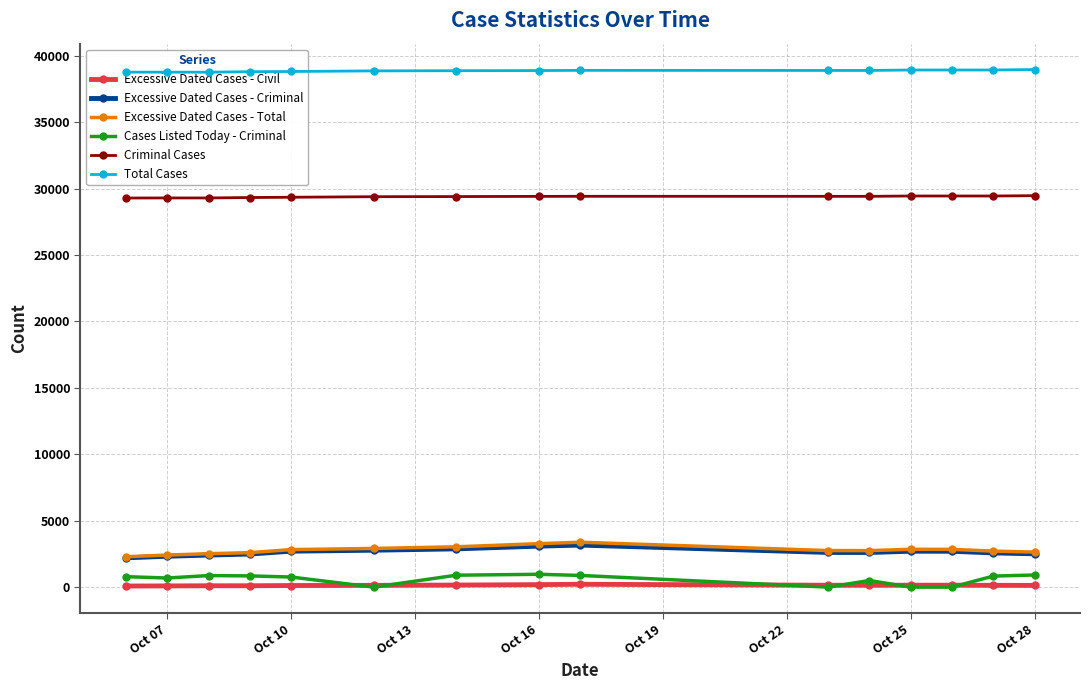

How many interior local valleys does the Excessive Dated Cases - Total series have?

1